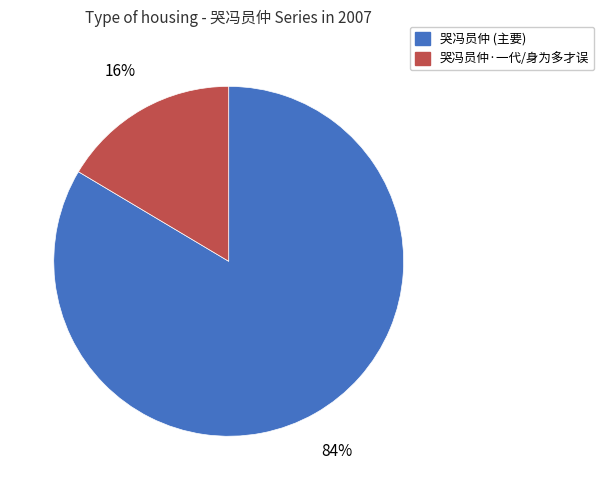

How many slices are in this pie chart?

2